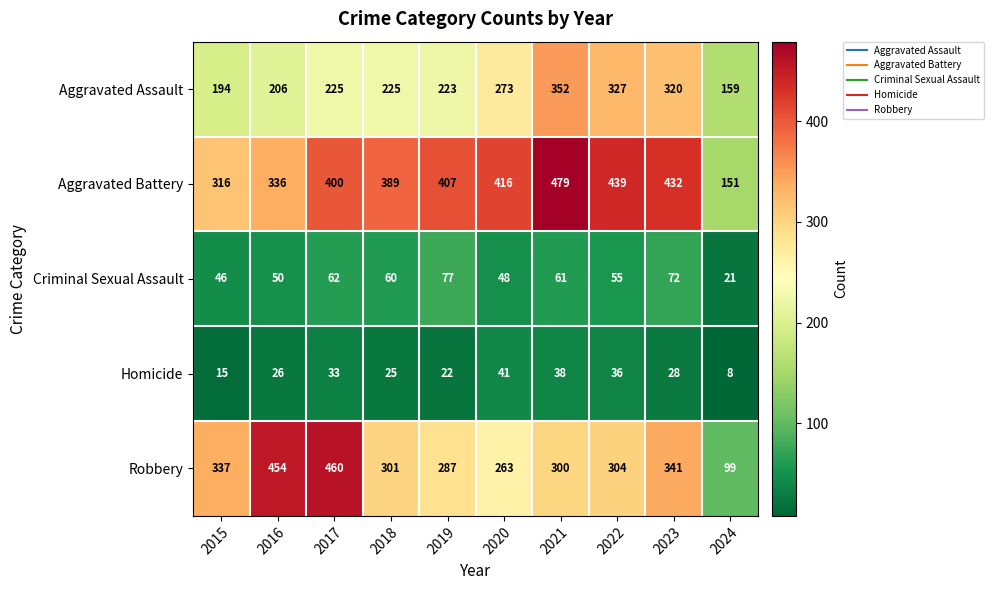

Which category has the lowest value across all series?

2024